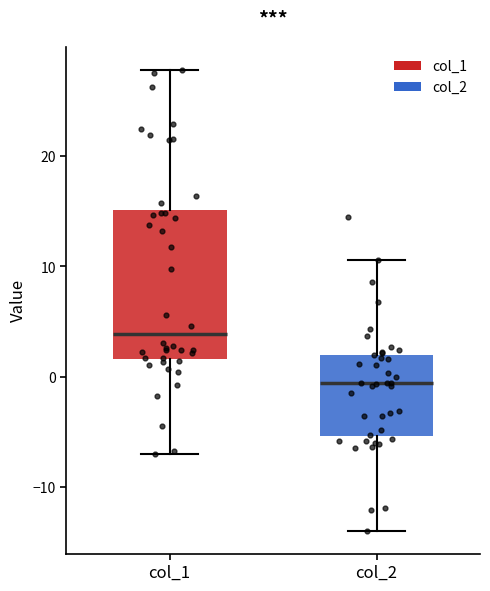

Reading left to right, transcribe this box plot: for each box, give where its median line is, the range the box spans, and where its two whiskers end, as read against the y-axis. The values are not printed on the chart, so give them approximately, as read against the axis.

col_1: median 4, box 2 to 15, whiskers -7 to 28
col_2: median -1, box -5 to 2, whiskers -14 to 11